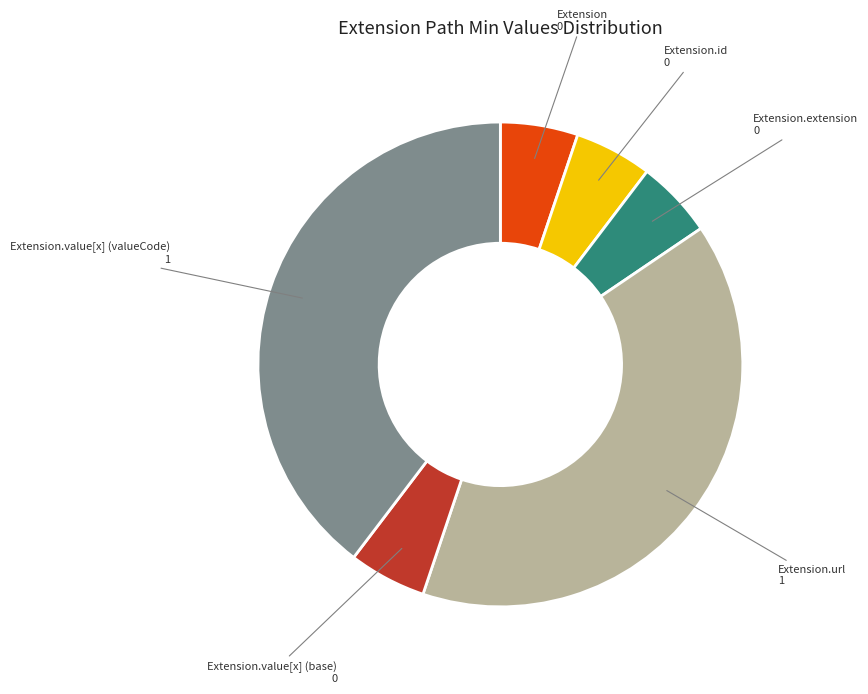

Is Extension.value[x] (valueCode) the majority of the pie?

No